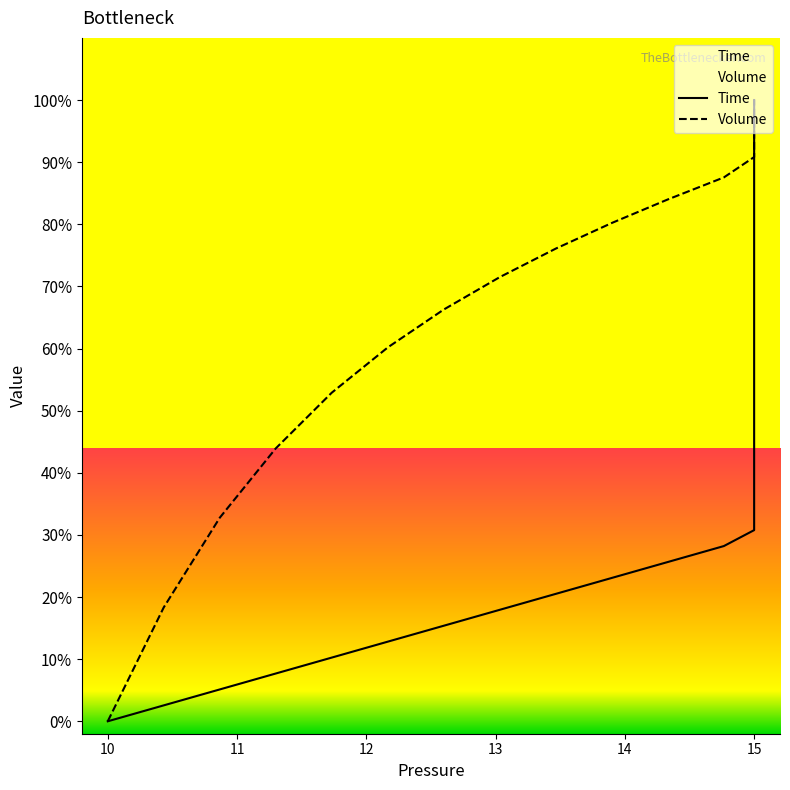

What are all the series names shown in the legend?

Time, Volume